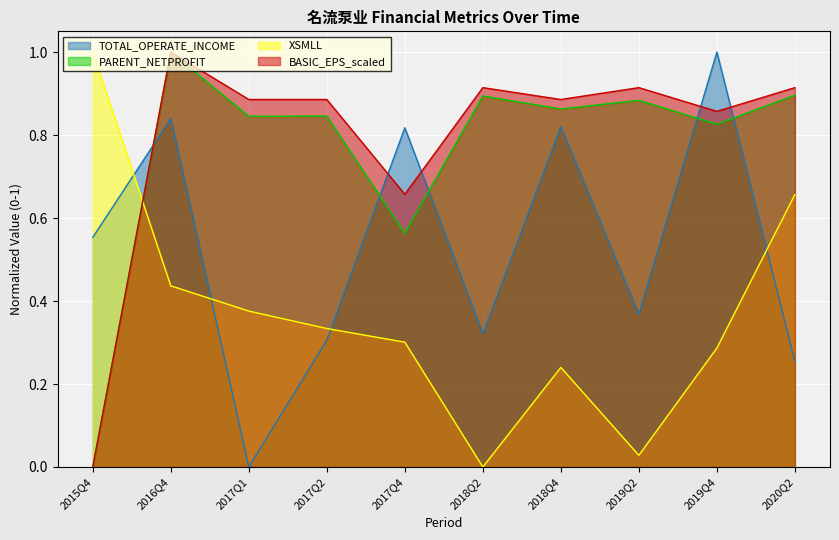

Where is PARENT_NETPROFIT nearest to the value 0?

2015Q4